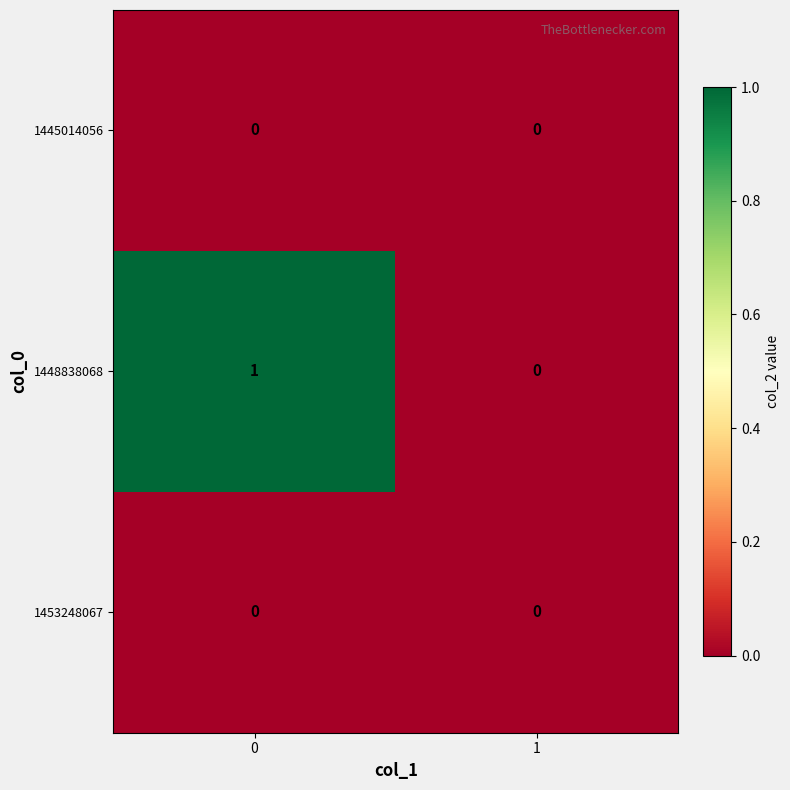

Which series has the widest spread of values?

1448838068